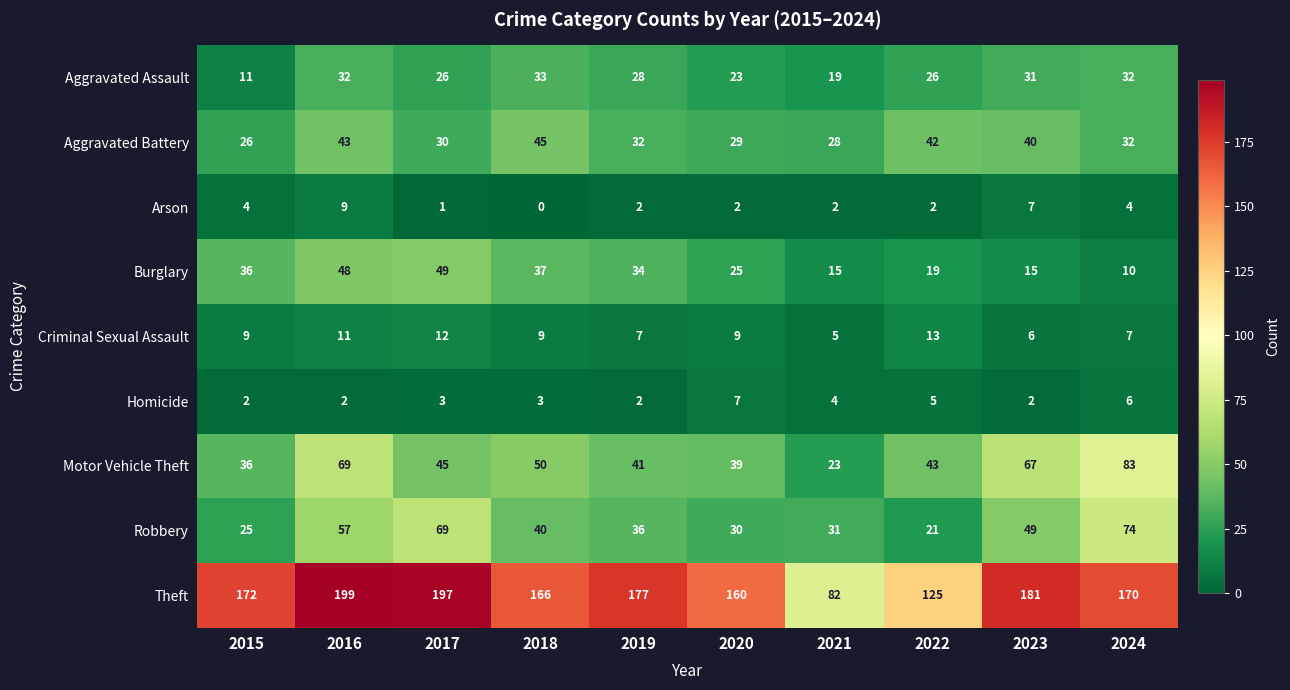

Which series changed the most between 2017 and 2021?

Theft